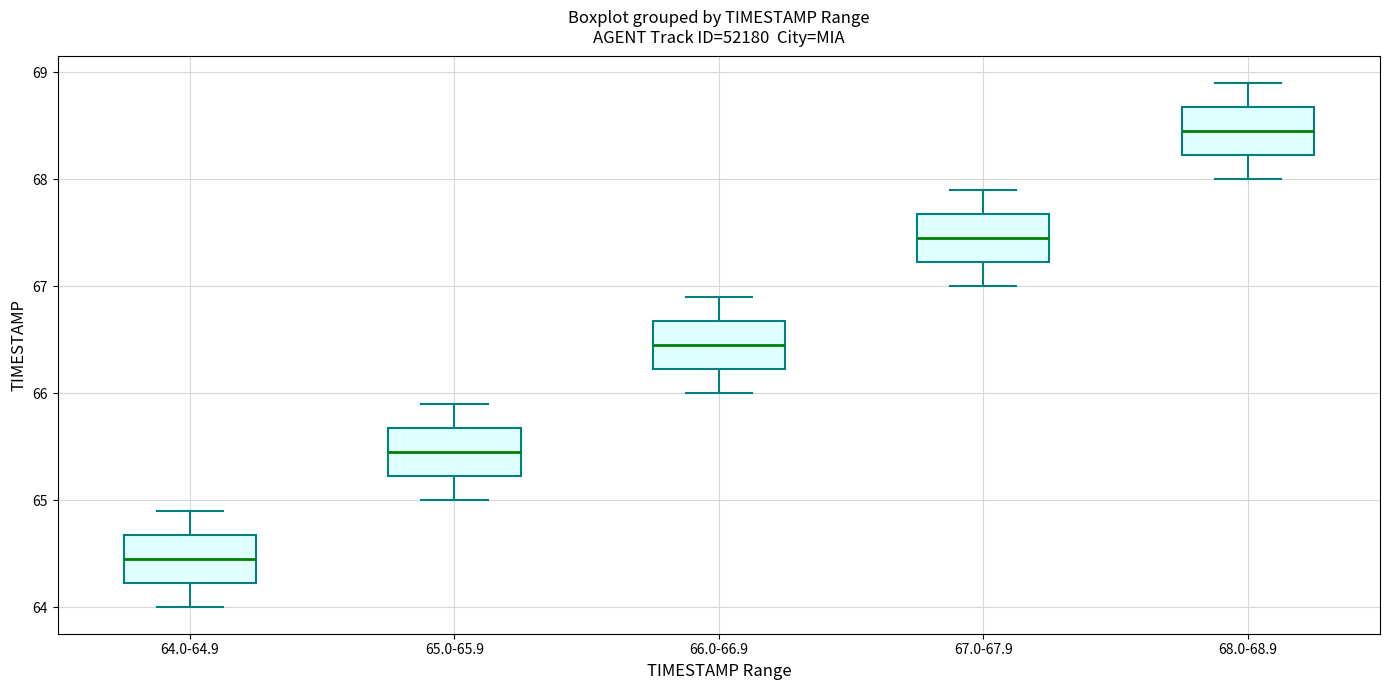

Where is the upper edge of the box for 67.0-67.9 on the y-axis? The values are not printed on the chart, so give them approximately, as read against the axis.

67.7